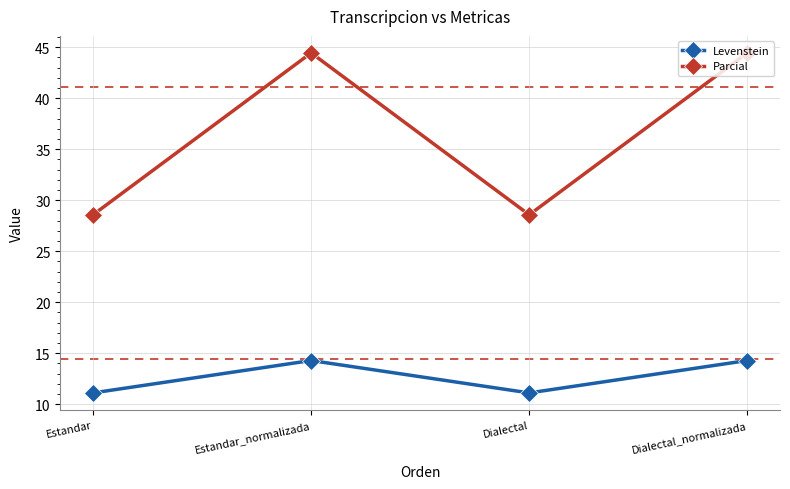

True or false: Parcial and Levenstein cross at least once.

False